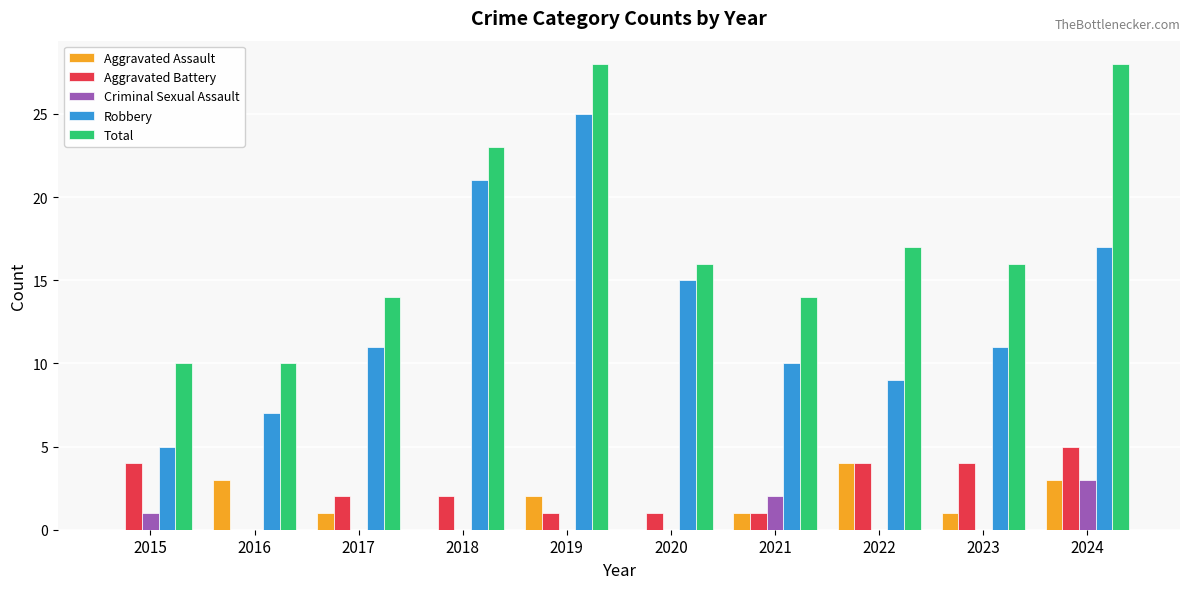

What is the maximum value shown in the chart?

28